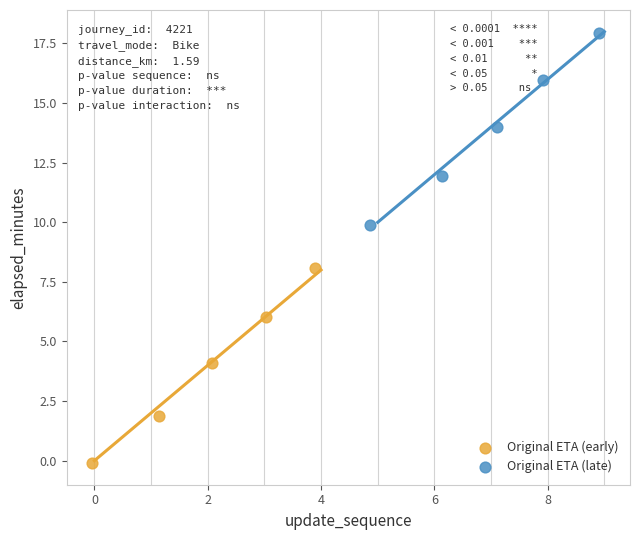

Which series contains the highest Y value?

Original ETA (late)